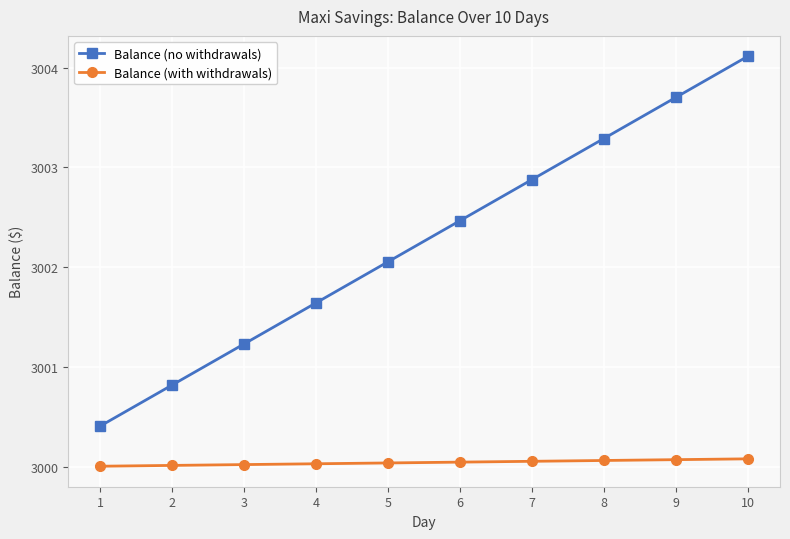

What is the lowest value of the Balance (no withdrawals) series?

3000.4